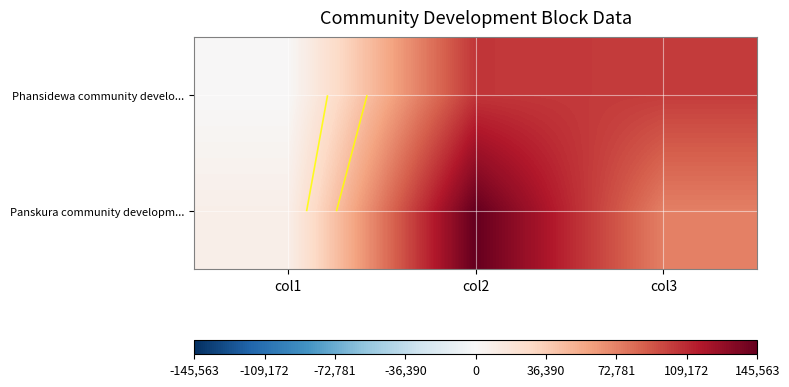

True or false: Panskura community developm... has a value of 13555 at col1.

False